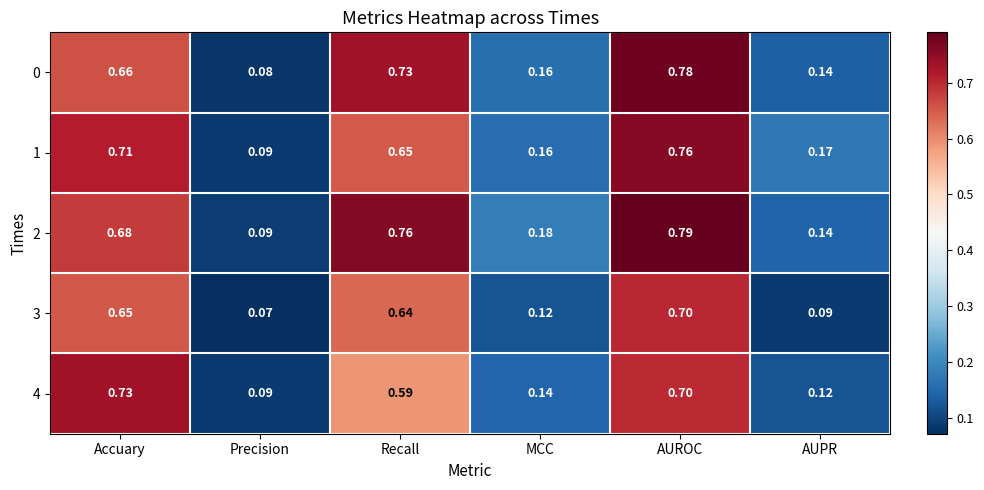

Rank the categories by 0 value from lowest to highest.

Precision, AUPR, MCC, Accuary, Recall, AUROC